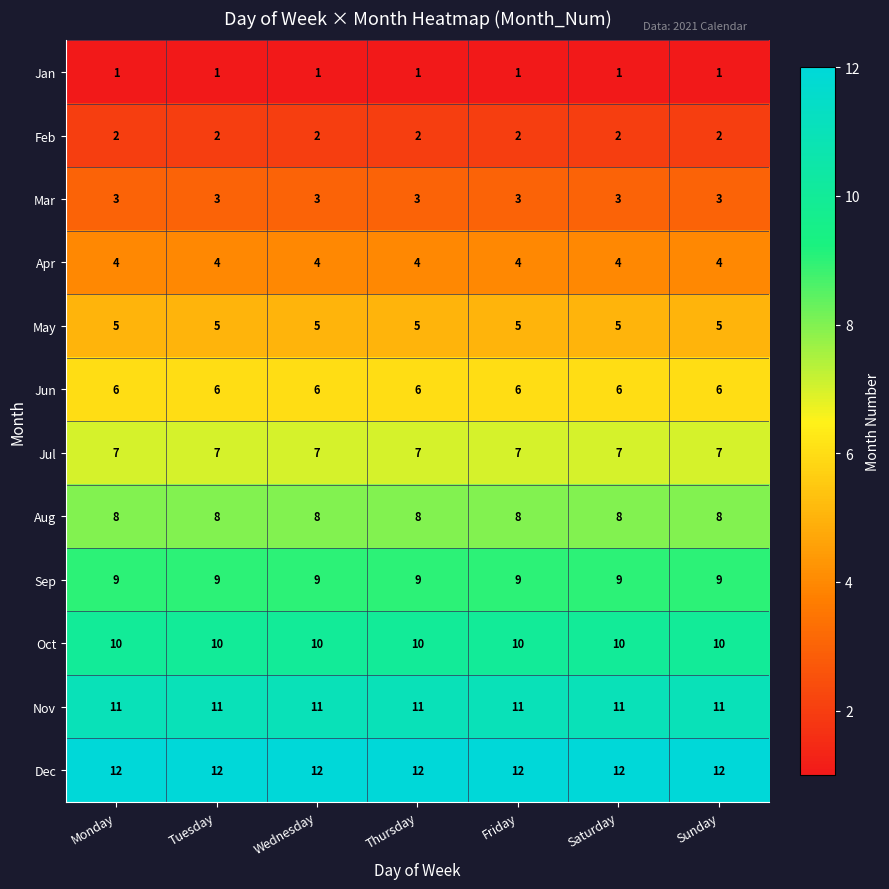

Which series has the largest total across all categories?

Dec